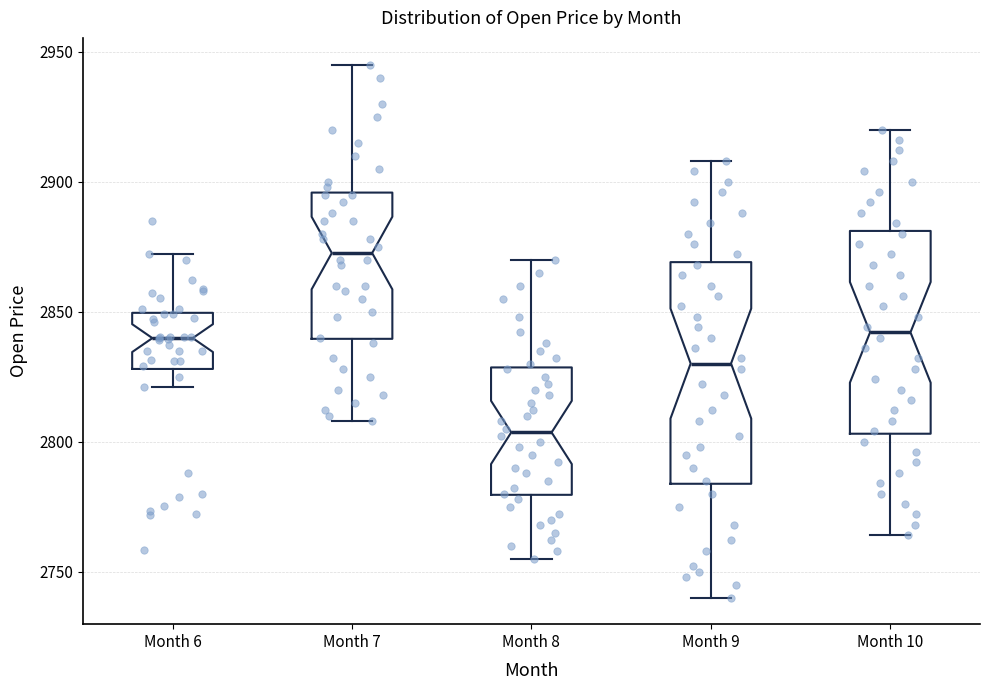

Reading left to right, read every box against the y-axis: the position of its median line, the range the box covers, and the ends of its whiskers. The values are not printed on the chart, so give them approximately, as read against the axis.

Month 6: median 2840, box 2830 to 2850, whiskers 2820 to 2870
Month 7: median 2875, box 2840 to 2895, whiskers 2810 to 2945
Month 8: median 2805, box 2780 to 2830, whiskers 2755 to 2870
Month 9: median 2830, box 2785 to 2870, whiskers 2740 to 2910
Month 10: median 2840, box 2805 to 2880, whiskers 2765 to 2920